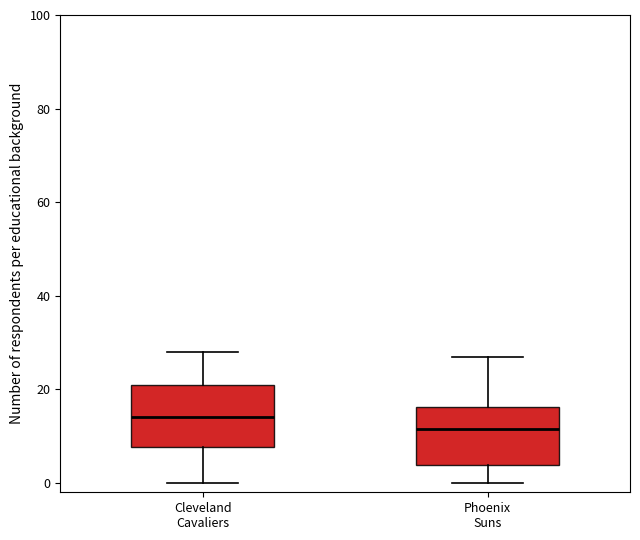

Where does the lower whisker of the box for Phoenix Suns end on the y-axis? The values are not printed on the chart, so give them approximately, as read against the axis.

0